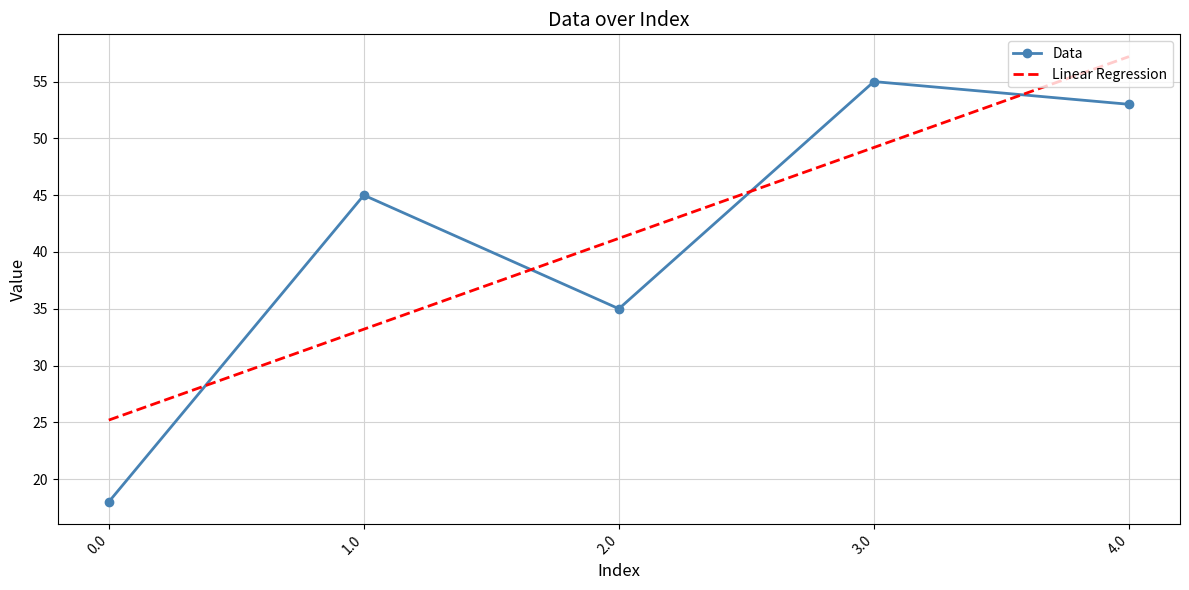

After their last crossing, which series has the higher values: Linear Regression or Data?

Linear Regression